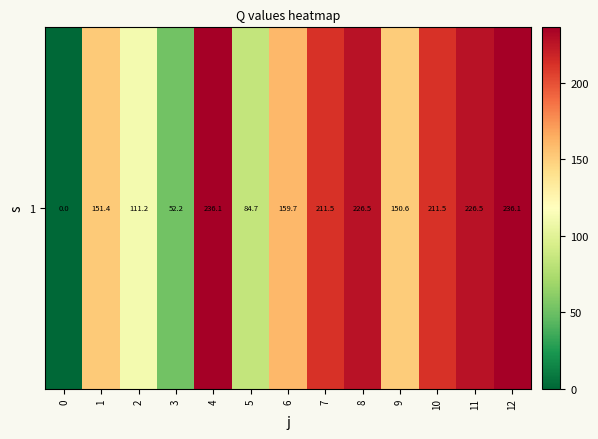

What is the greatest value displayed?

236.1